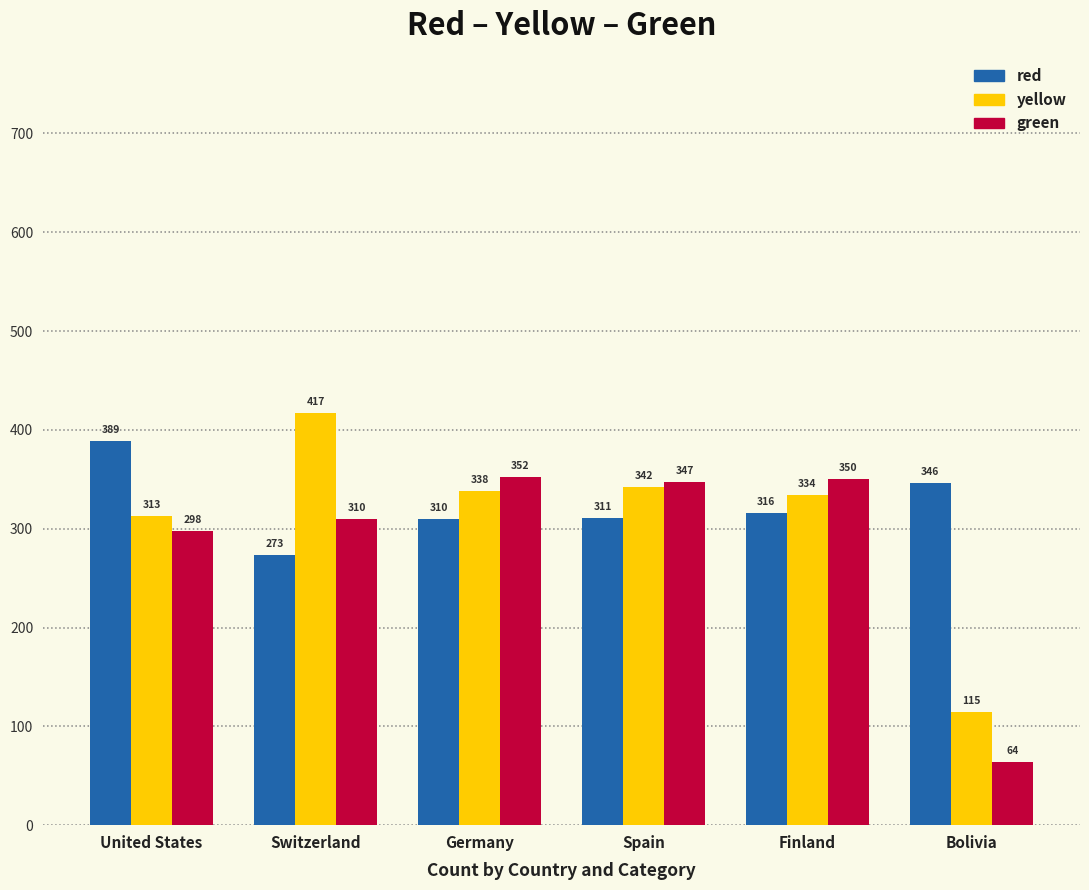

Read the green value at Germany, to the nearest 5.

350